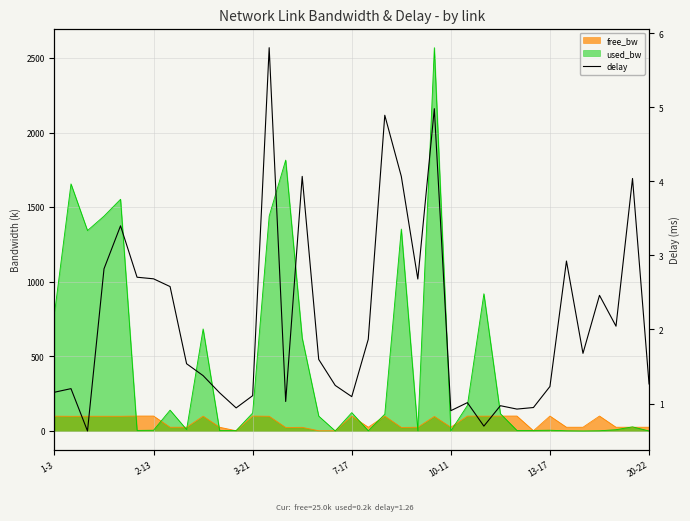

What is the change in value from 21 to 33?

-1.6